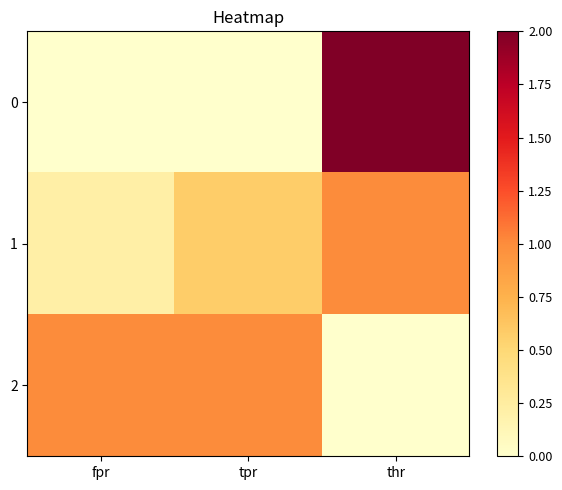

What is the spread (max minus min) of values at thr?

2.0